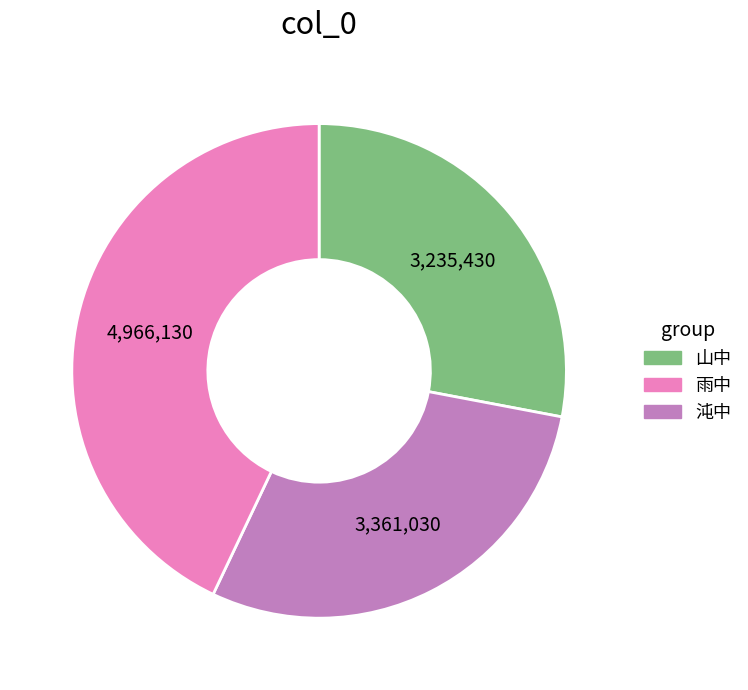

Is there a majority slice in this chart?

No